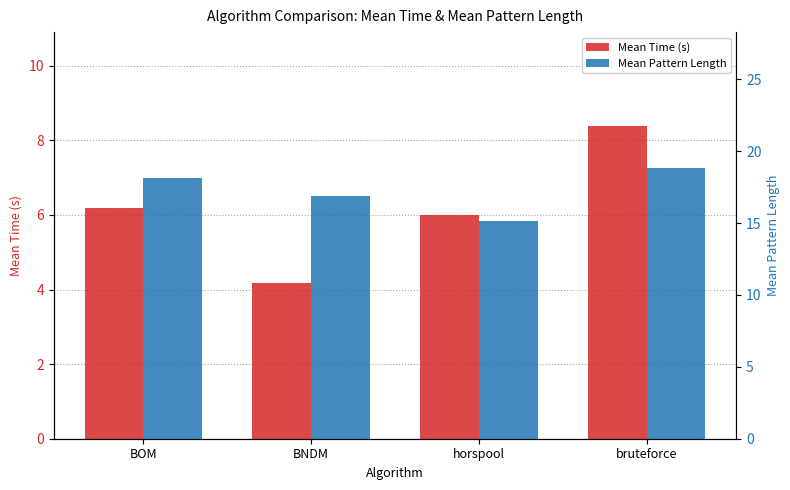

What is the spread (max minus min) of values at BNDM?

12.7